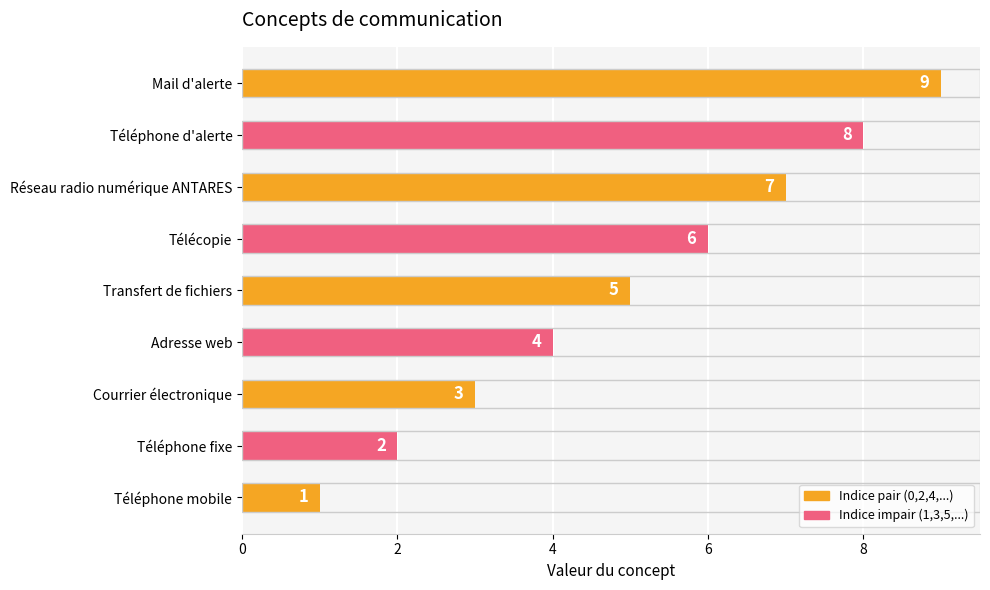

What is the approximate value at Transfert de fichiers?

5